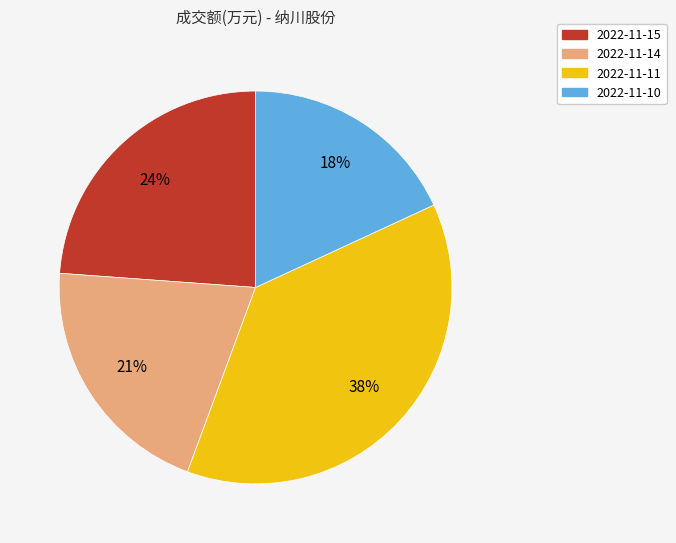

How many segments does this pie chart have?

4